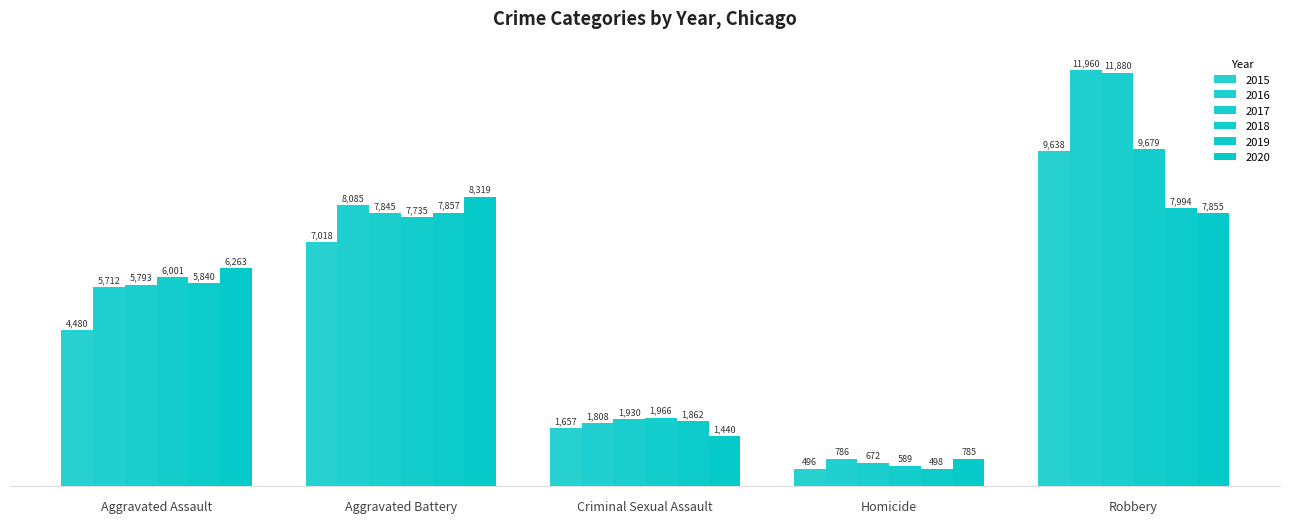

How many distinct data groups are displayed?

6